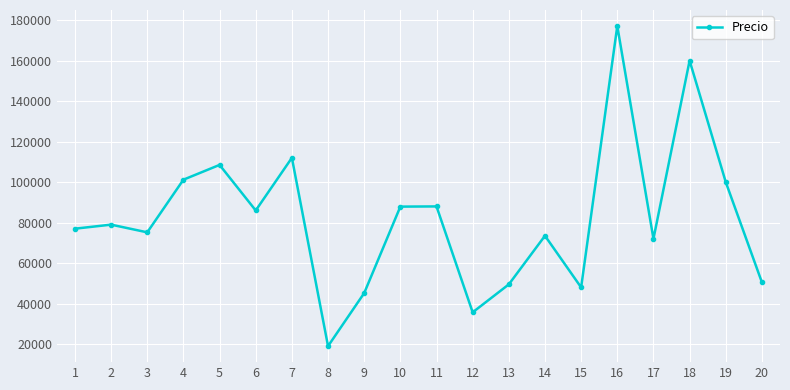

How many values are below 78999?

10